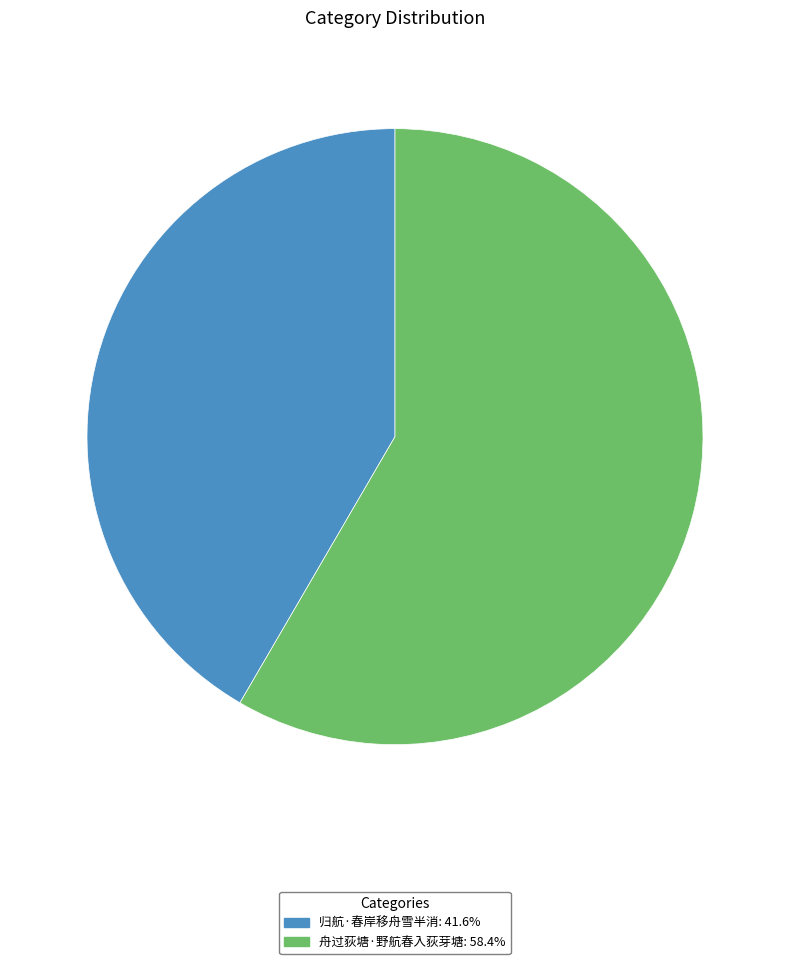

True or false: 归航·春岸移舟雪半消 accounts for 57% of the total.

False